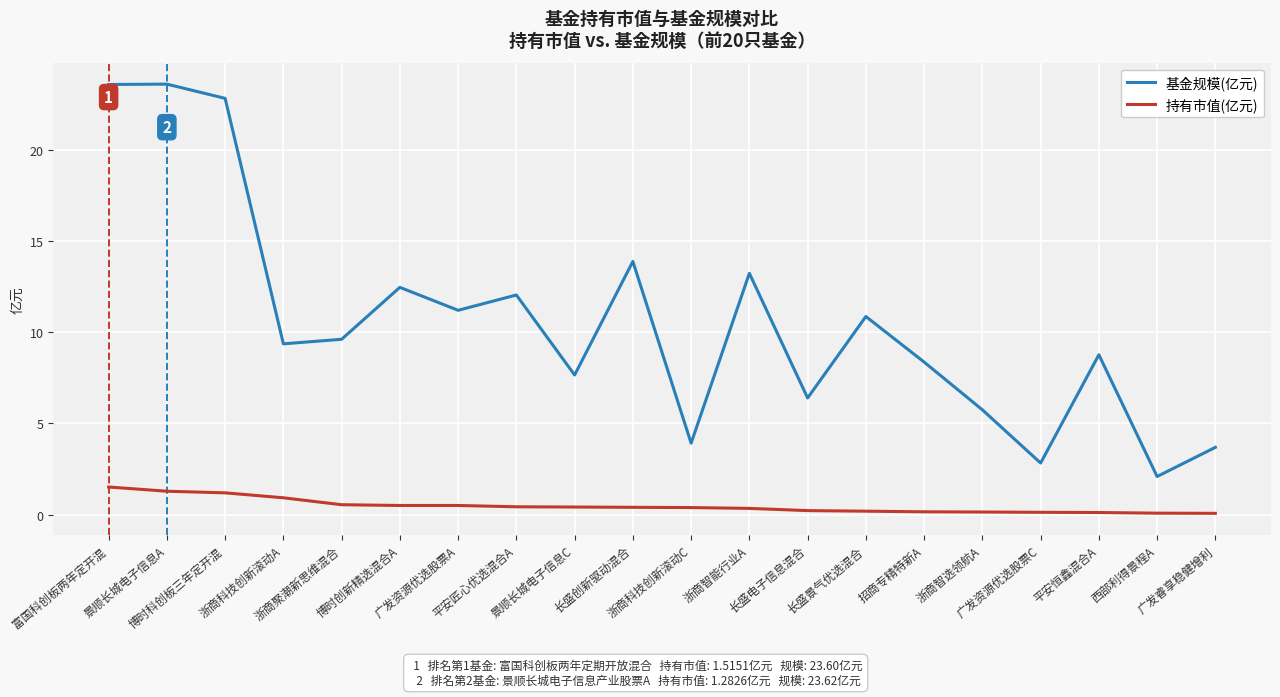

Is the value of 持有市值(亿元) at 招商专精特新A greater than the value of 基金规模(亿元) at 博时创新精选混合A?

No